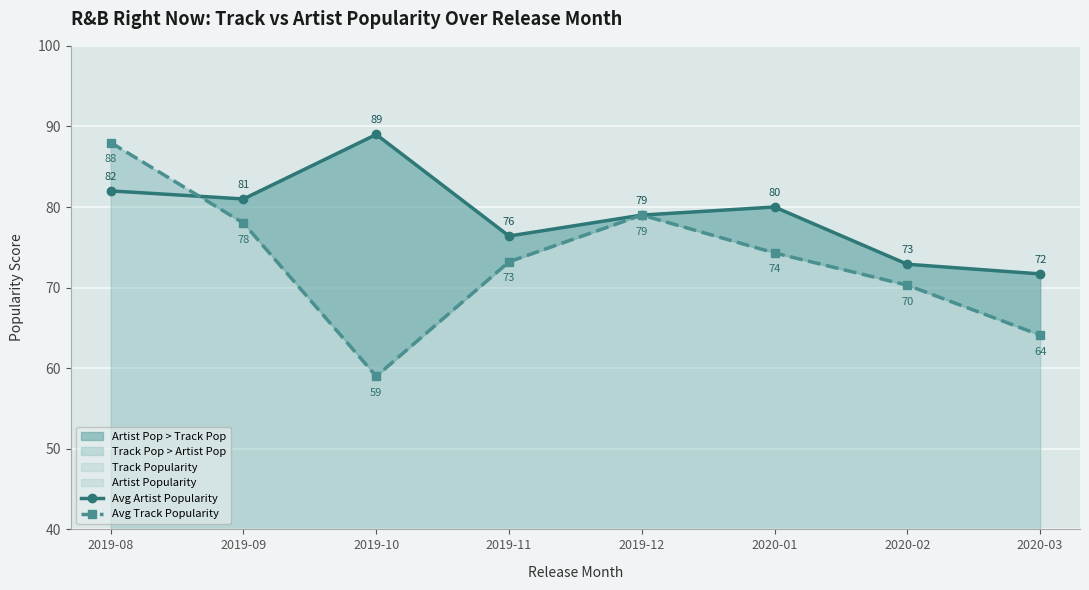

Which has a higher value, 2020-02 or 2019-12?

2019-12